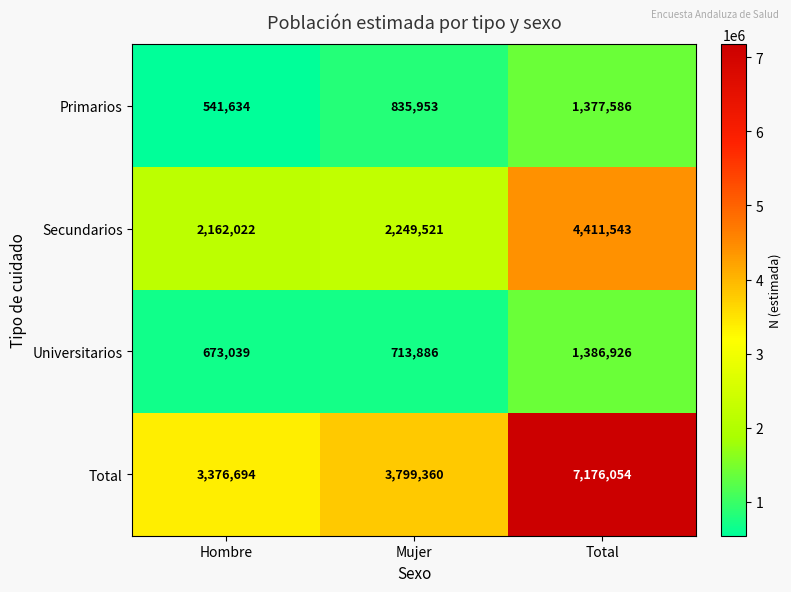

What is the greatest value displayed?

7176054